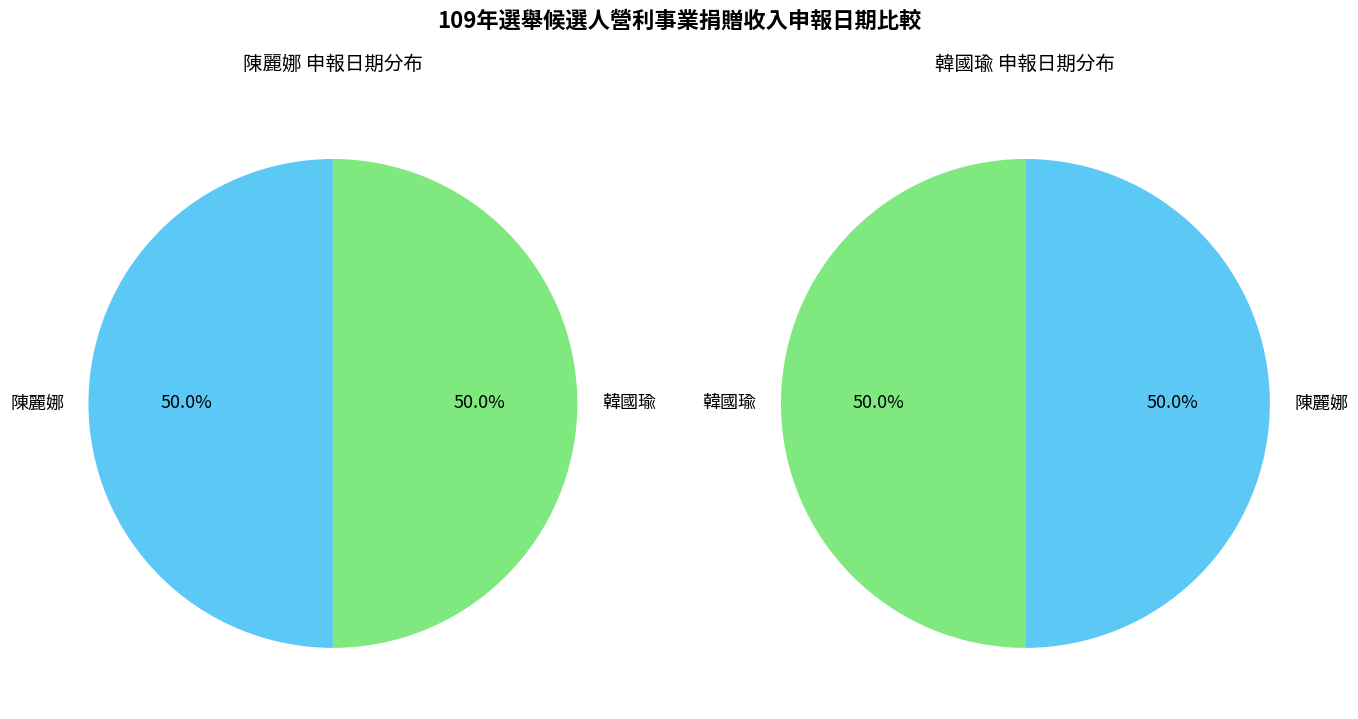

Is it true that 韓國瑜 is 50% of the pie?

True